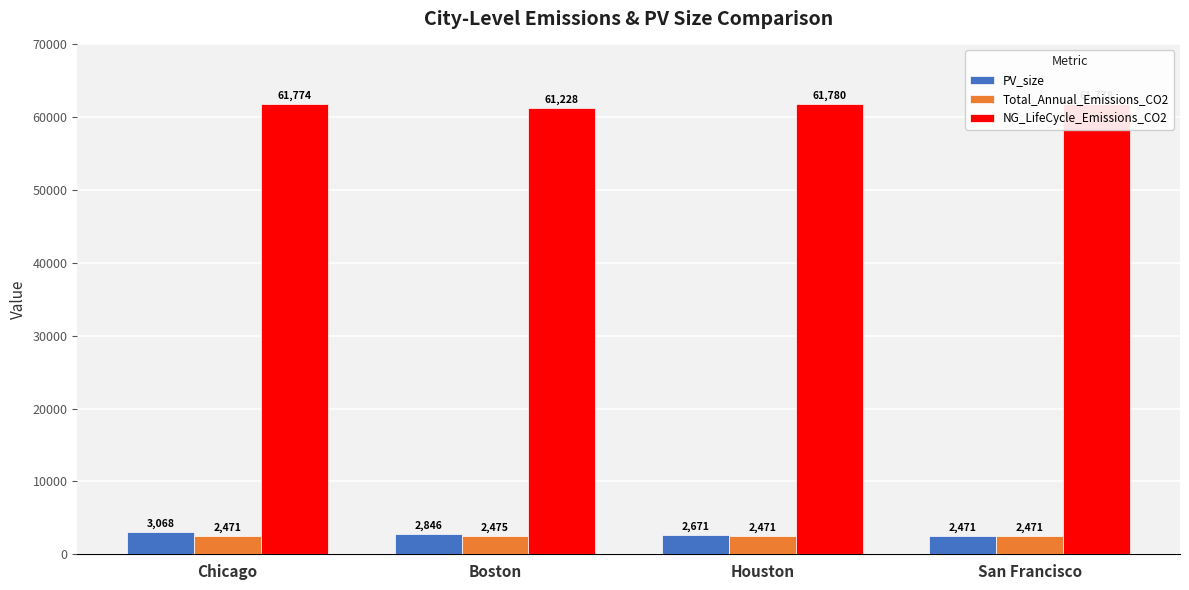

Which series has the widest spread of values?

PV_size